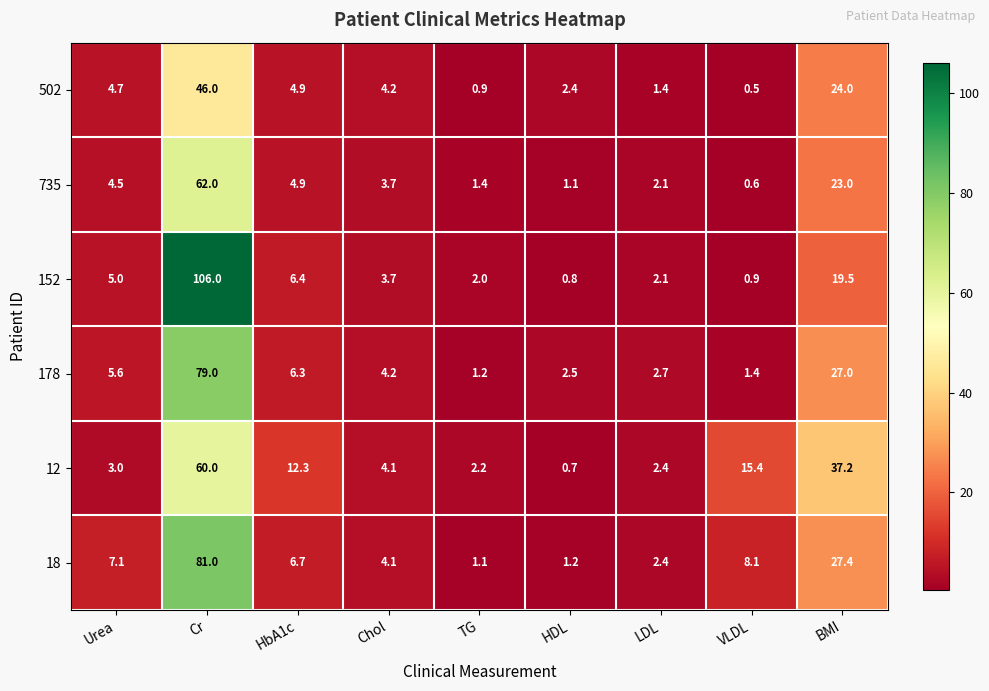

At which label is 735 closest to 31?

BMI